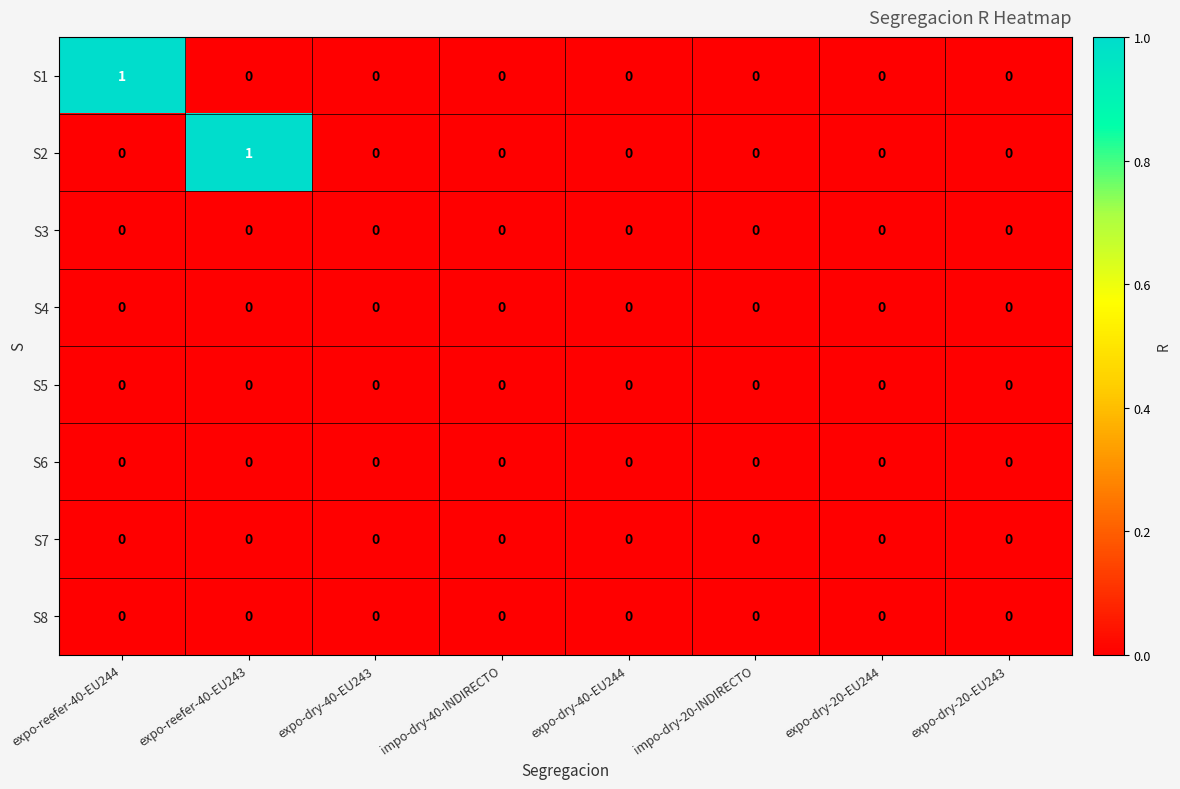

True or false: S1 has a value of 0 at expo-dry-40-EU244.

True